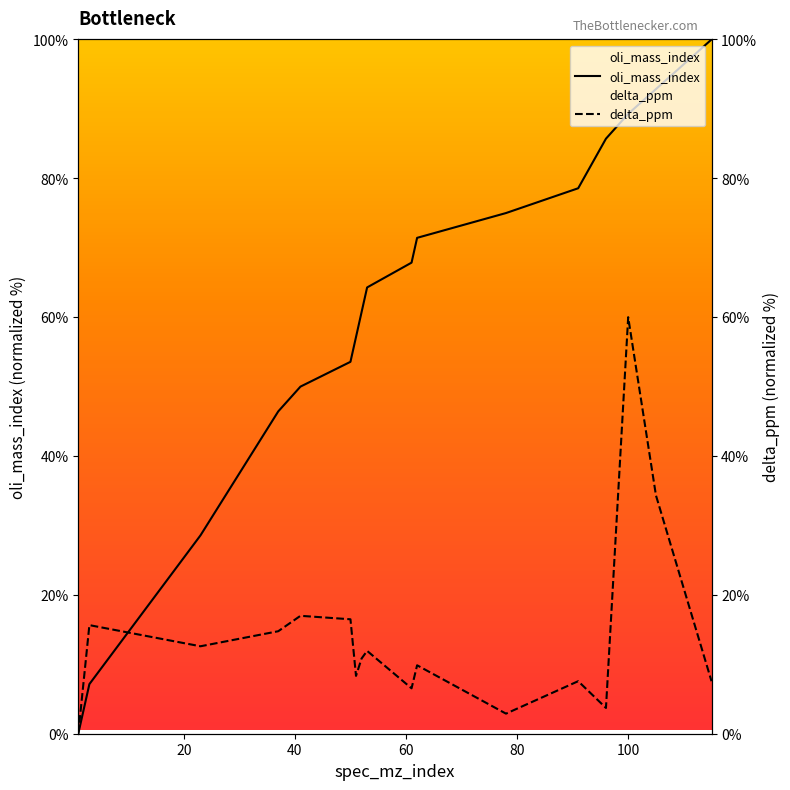

What is the difference between the highest and lowest values at 100?

29.3